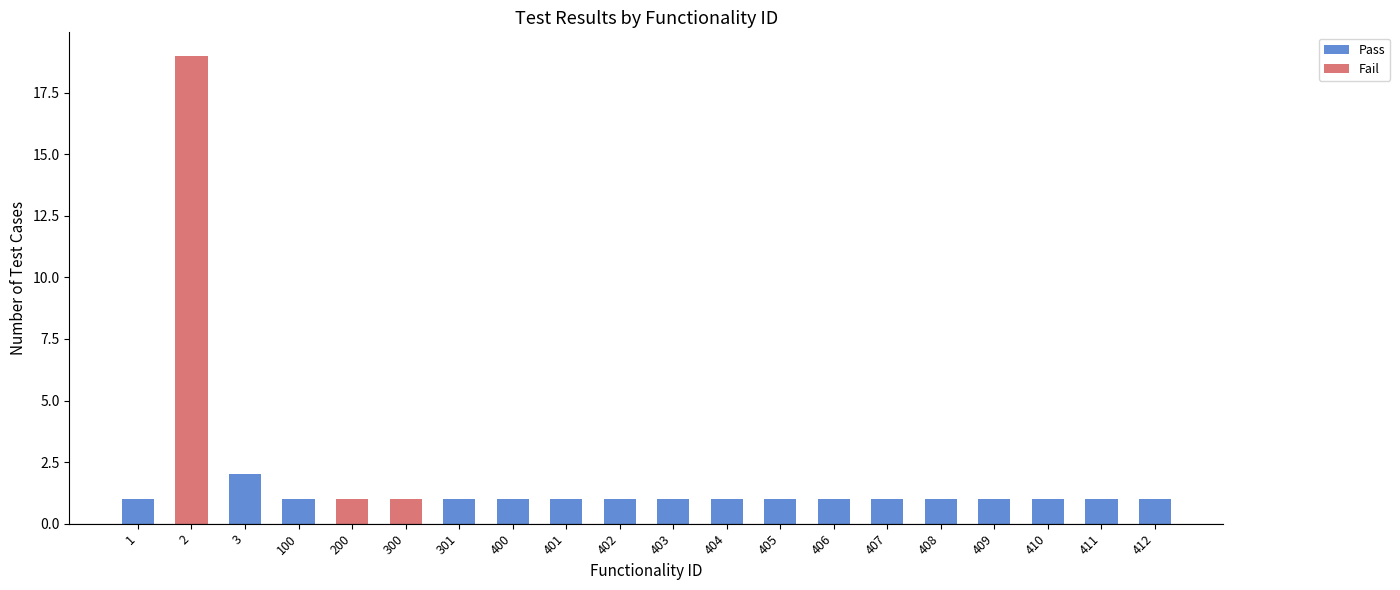

At which label does Pass reach its peak?

3